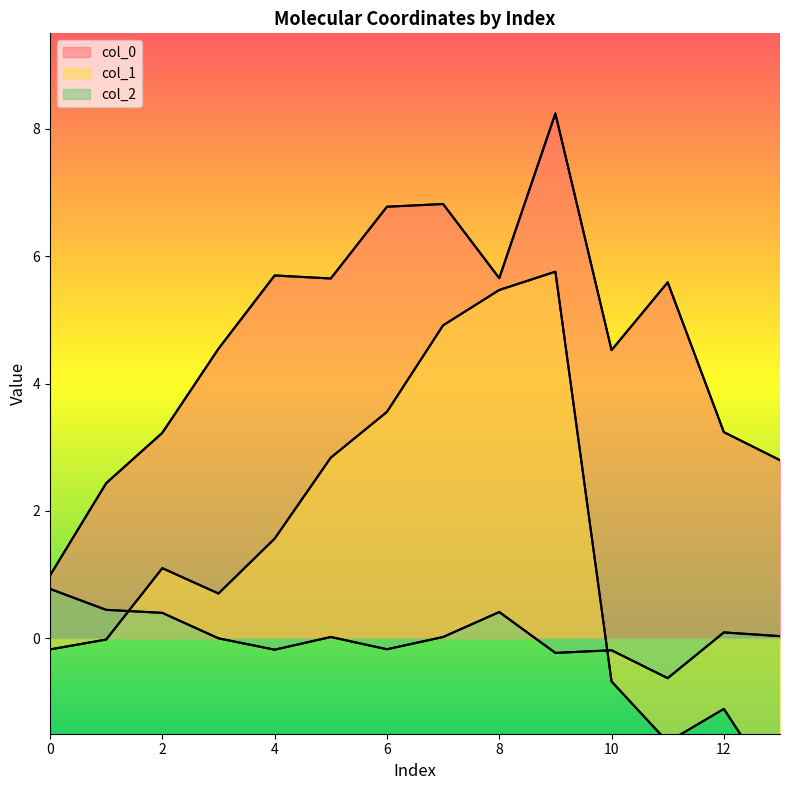

Is it true that col_2 equals 0.0 at 13?

True